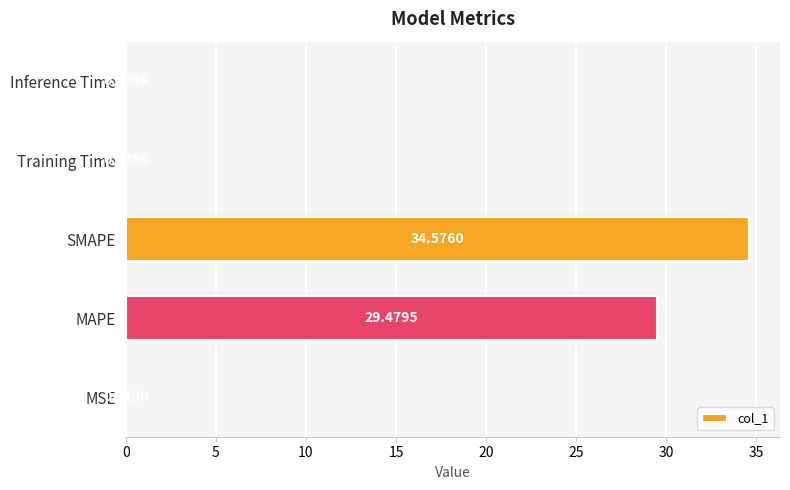

Which has a higher value, Inference Time or Training Time?

Inference Time